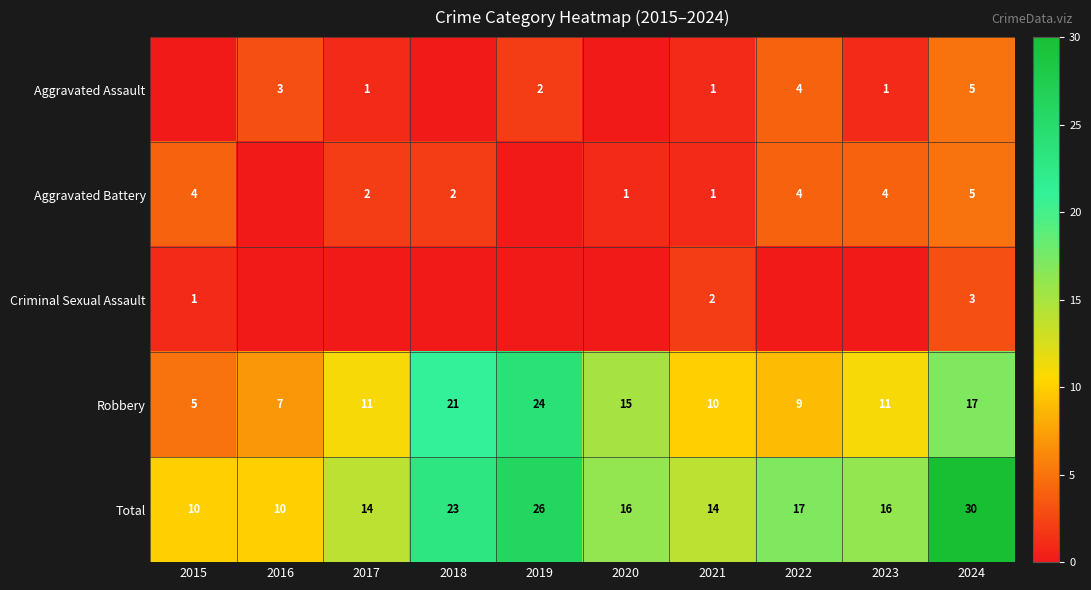

The value of Robbery at 2020 is 15. True or false?

True